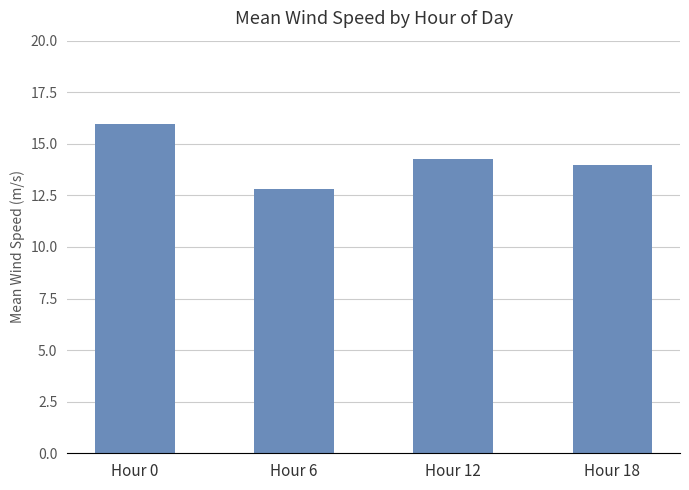

What is the smallest value displayed?

12.8